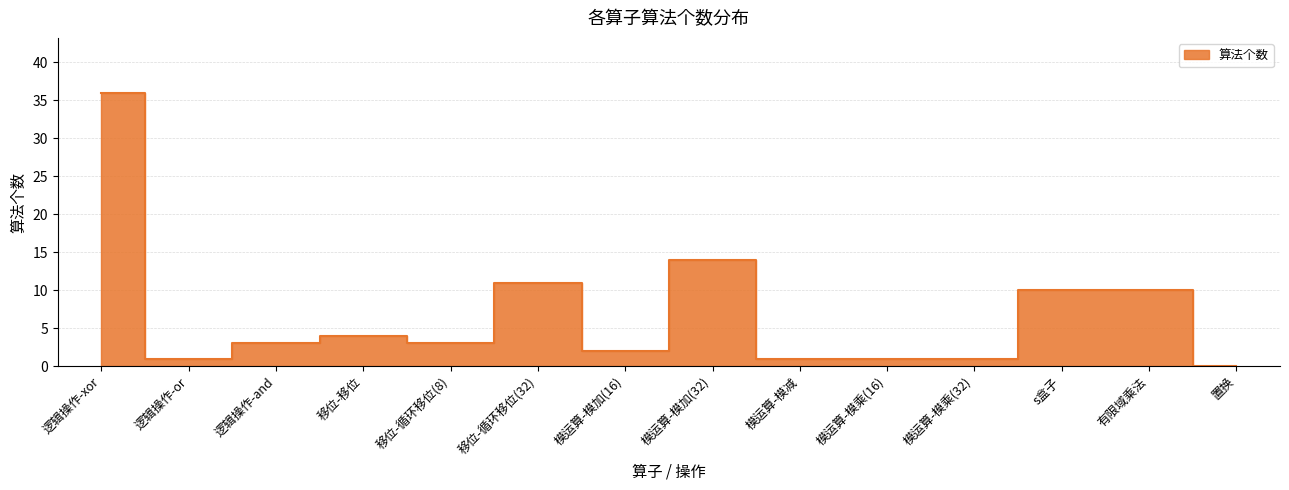

What position from the right is 移位-移位?

11